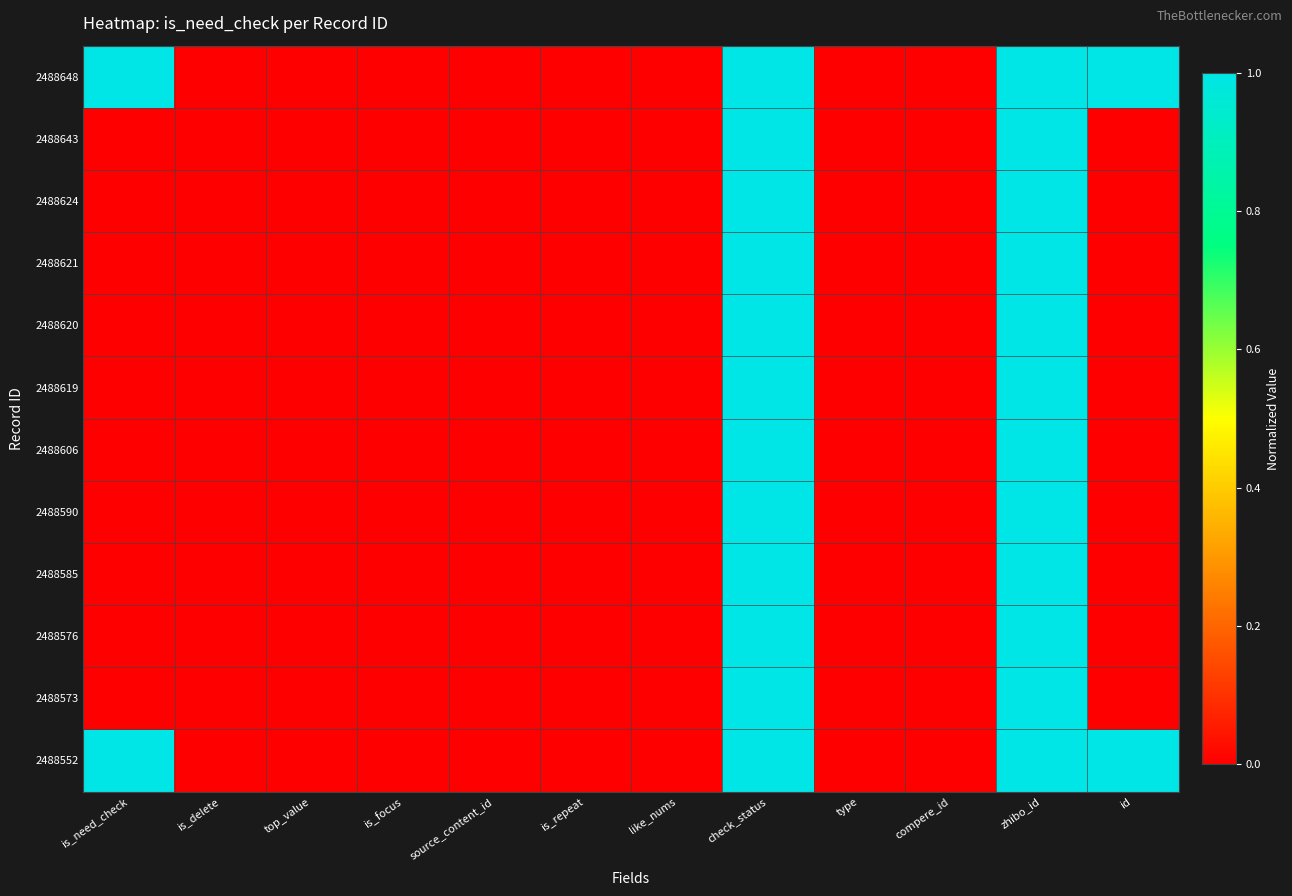

At how many categories does at least one series exceed 0?

4